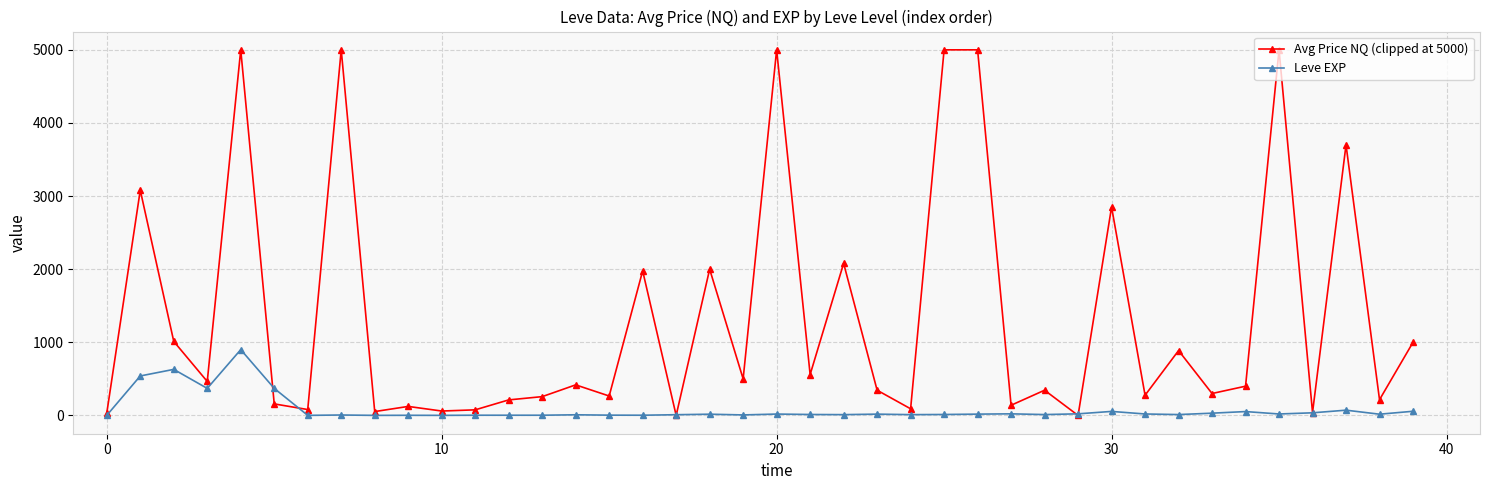

Which series has the widest spread of values?

Avg Price NQ (clipped at 5000)